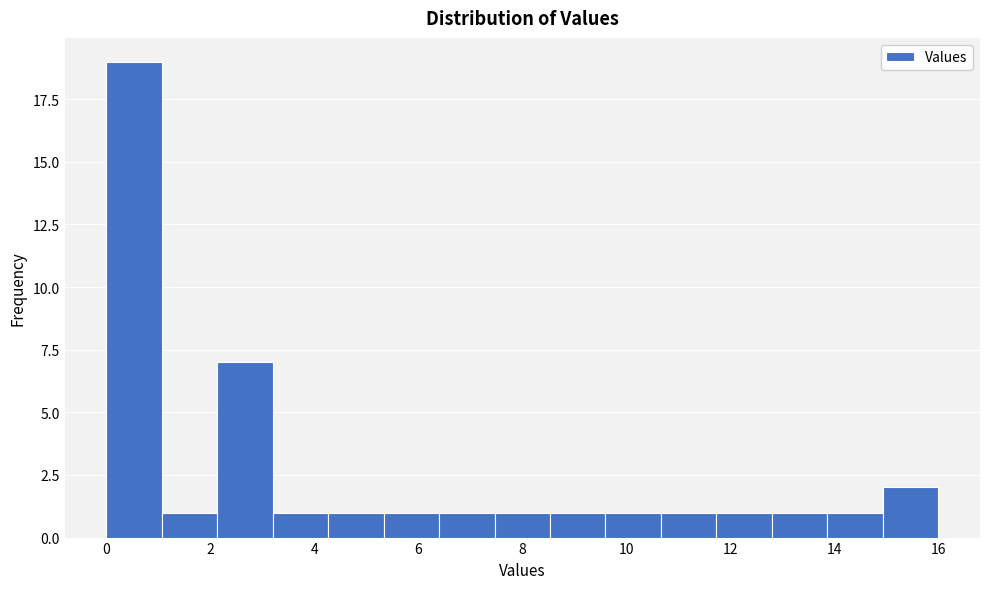

Reading left to right, list every bar in this chart as the range it spans on the x-axis followed by its height. Neither the bar edges nor the heights are printed on the chart, so give them approximately, as read against the axes.

0.0 to 1.0: 19
1.0 to 2.2: 1
2.2 to 3.2: 7
3.2 to 4.2: 1
4.2 to 5.4: 1
5.4 to 6.4: 1
6.4 to 7.4: 1
7.4 to 8.6: 1
8.6 to 9.6: 1
9.6 to 10.6: 1
10.6 to 11.8: 1
11.8 to 12.8: 1
12.8 to 13.8: 1
13.8 to 15.0: 1
15.0 to 16.0: 2